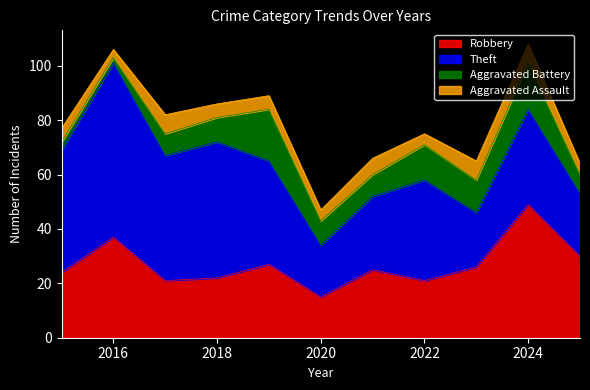

True or false: Aggravated Assault and Robbery intersect in this chart.

False